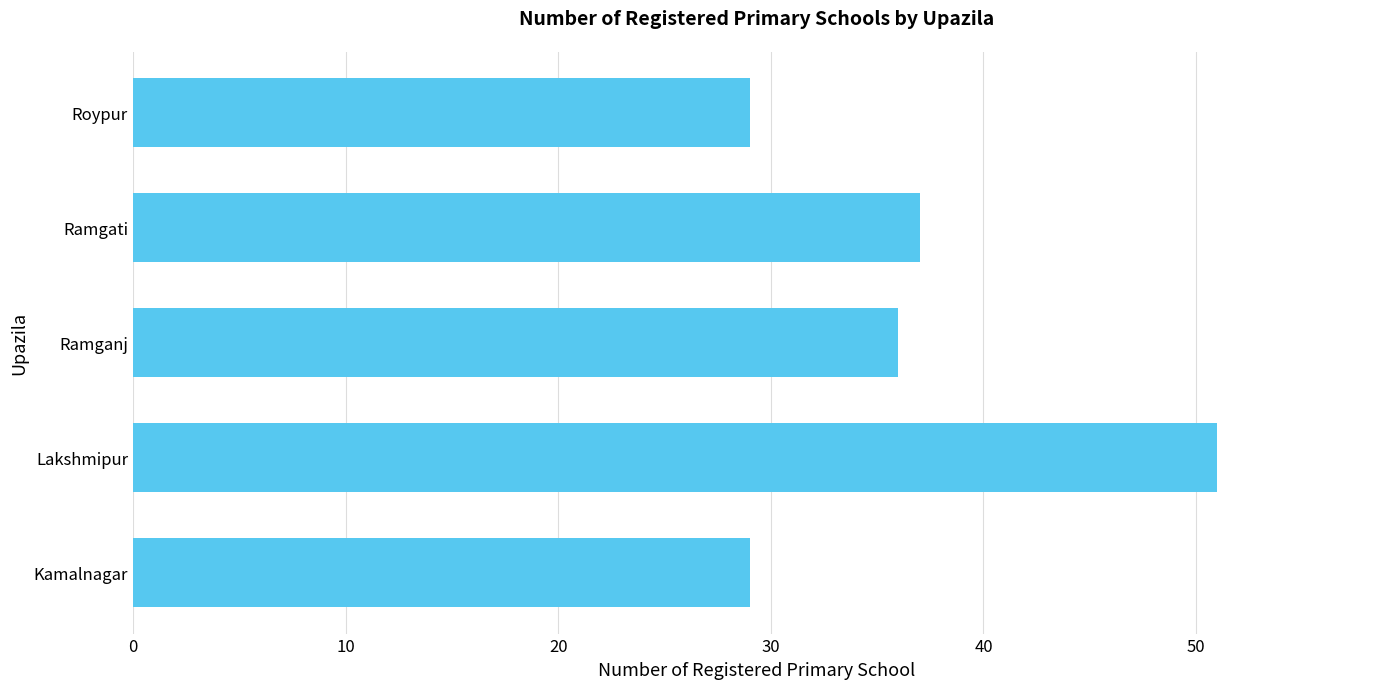

The value at Ramgati is 37. True or false?

True